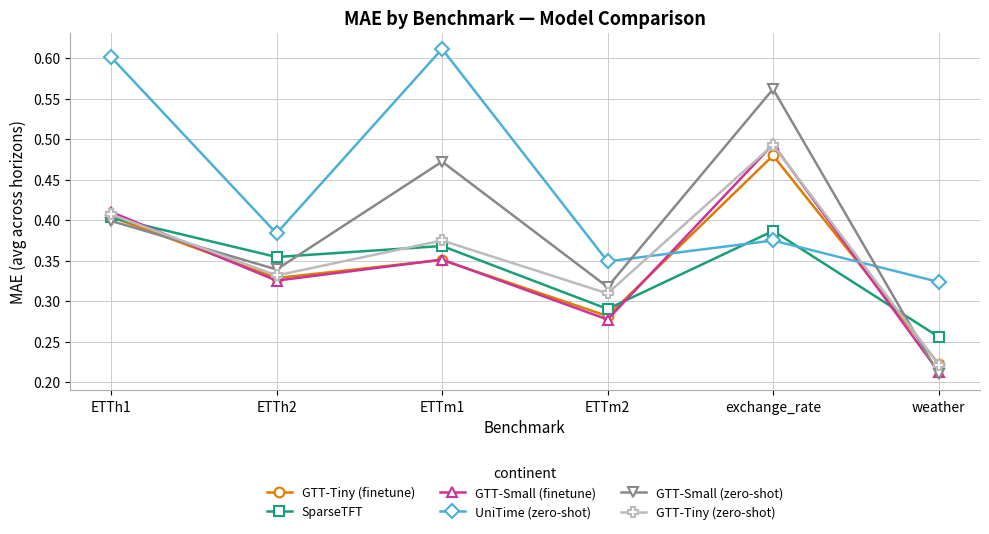

What position from the right is exchange_rate?

2